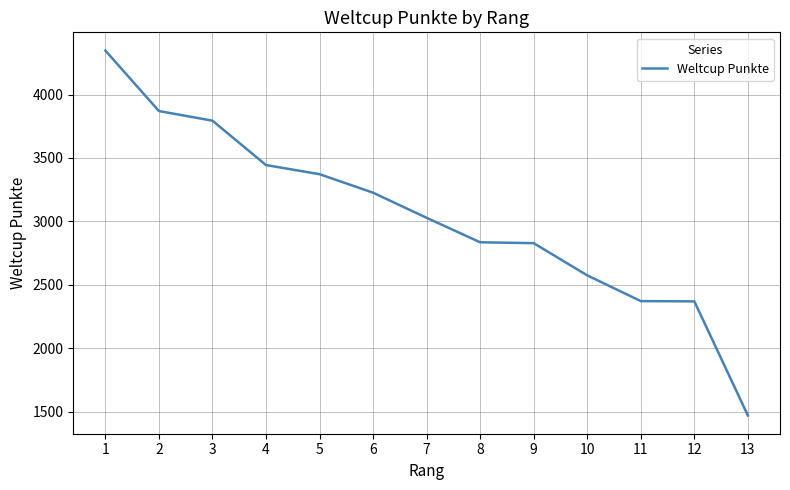

What is the change in value from 1 to 7?

-1319